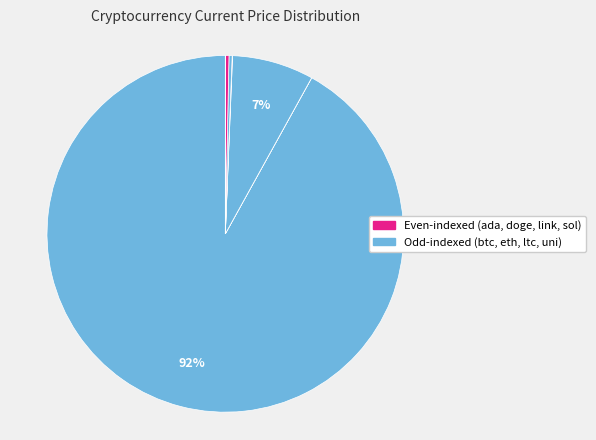

Which category accounts for the majority?

btc